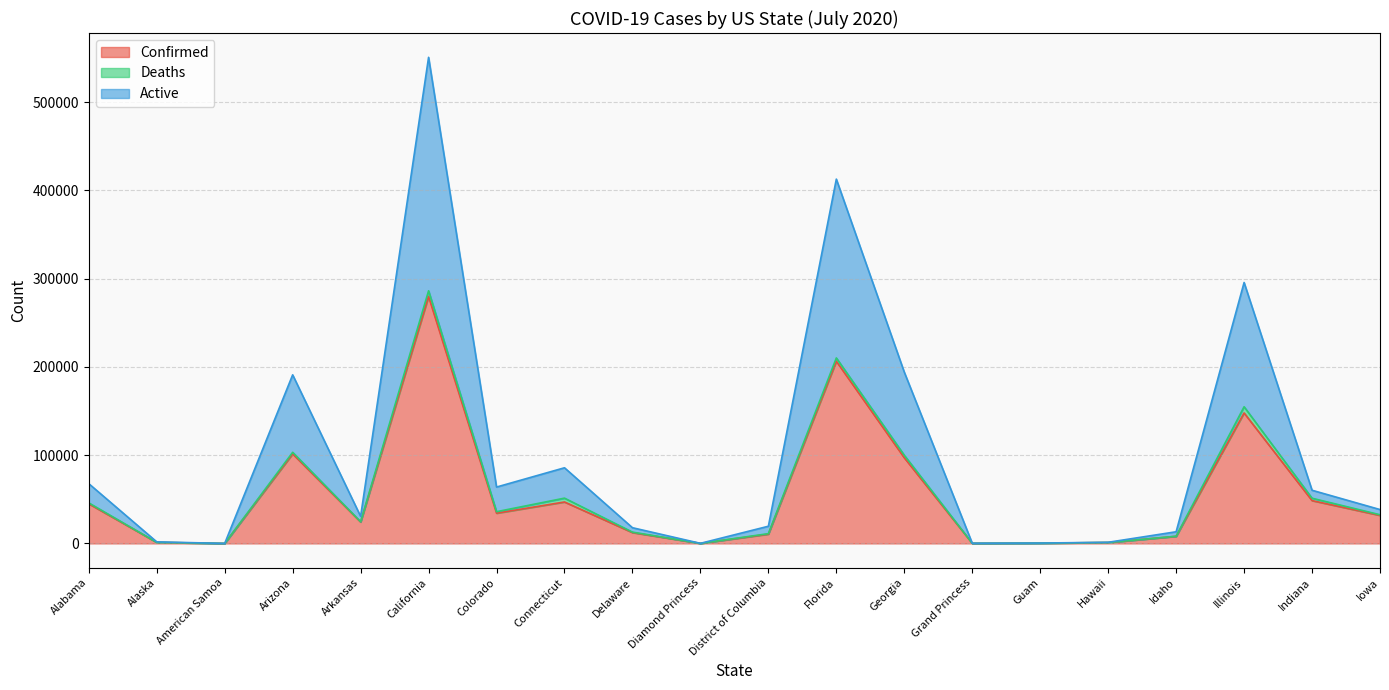

What is the total value across all series at Georgia?

194128